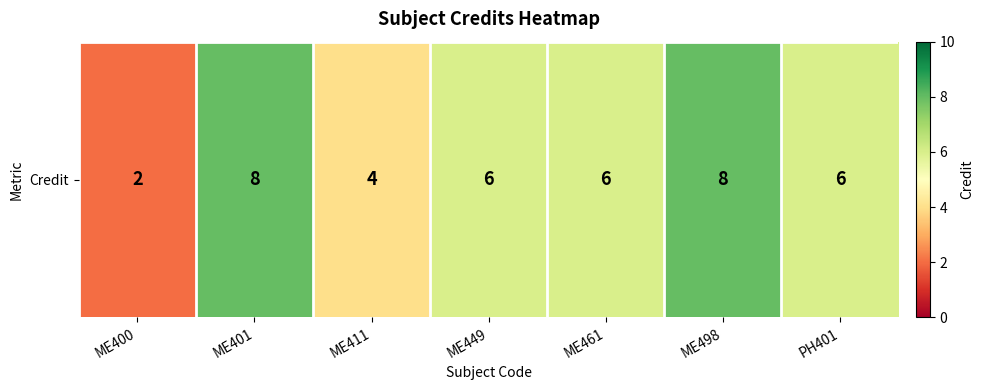

True or false: the data shows 14 at ME401.

False